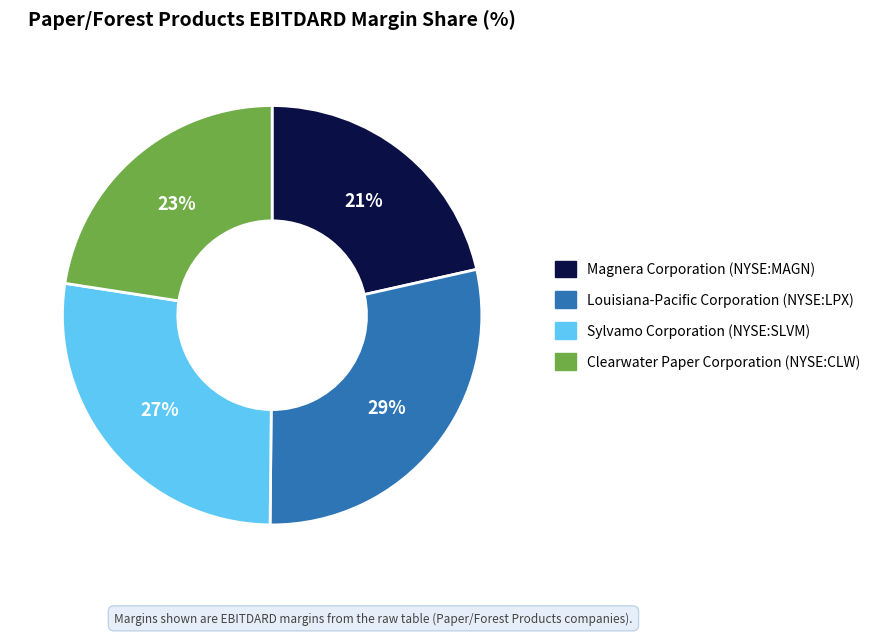

Is there any slice that represents more than half of the pie?

No